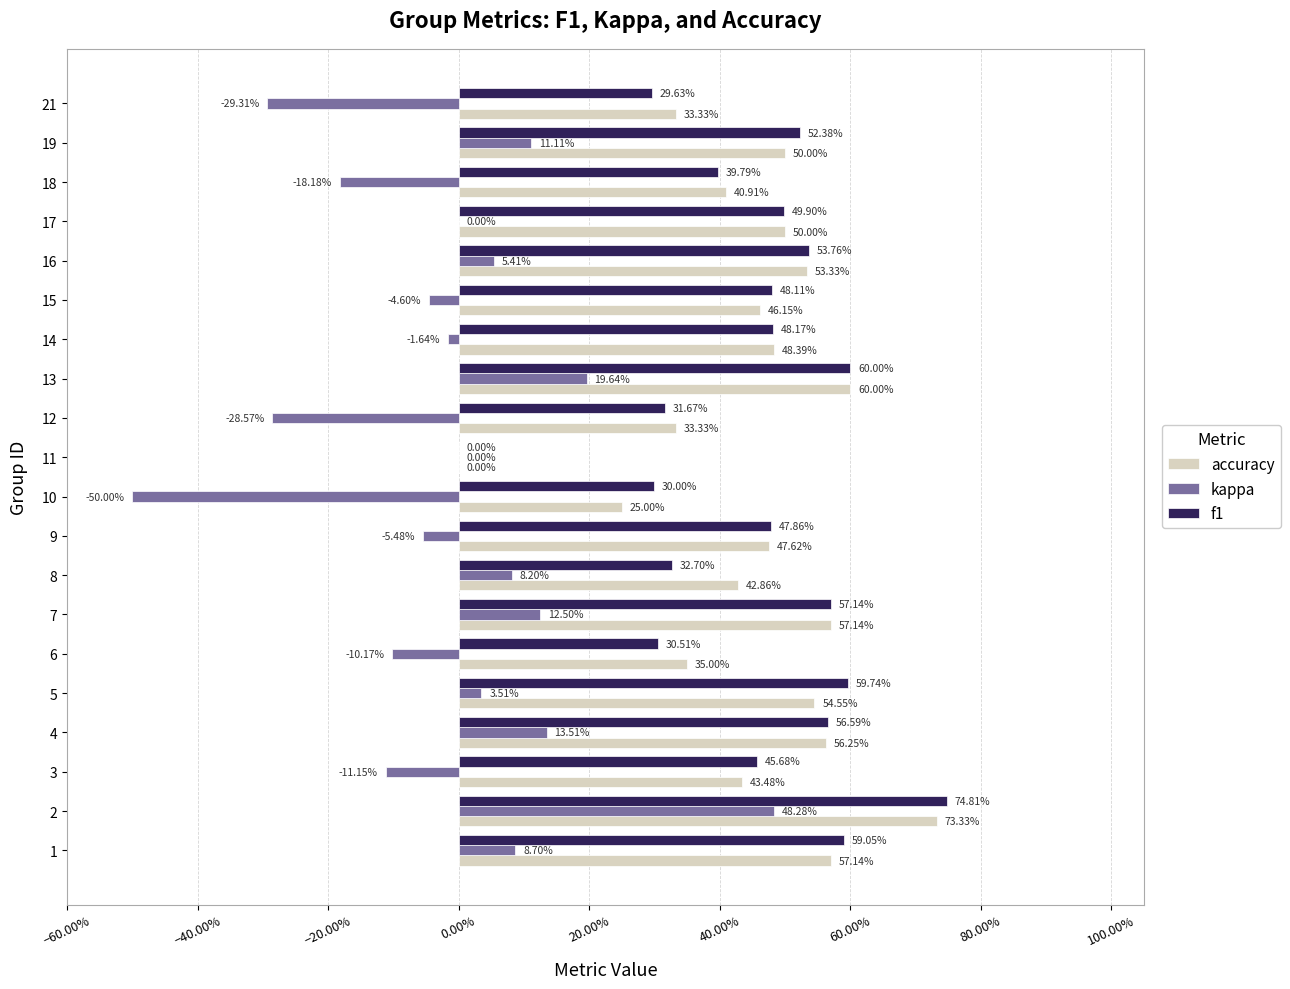

Count the accuracy values in the range 0 to 1.

20